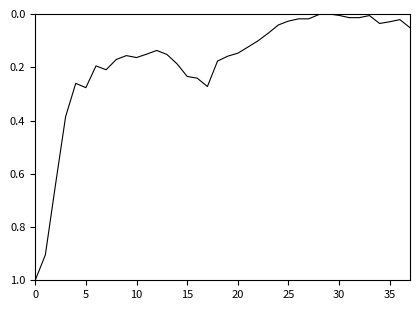

What is the maximum value shown in the chart?

1.0